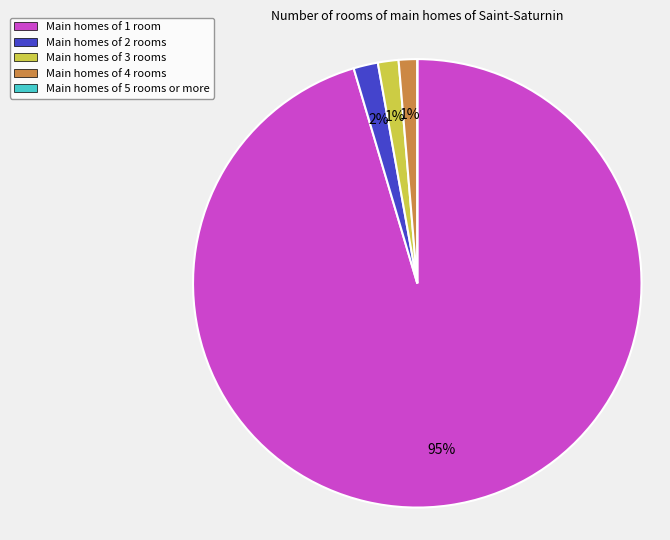

To the nearest percent, what percentage of the pie is Main homes of 4 rooms?

1%